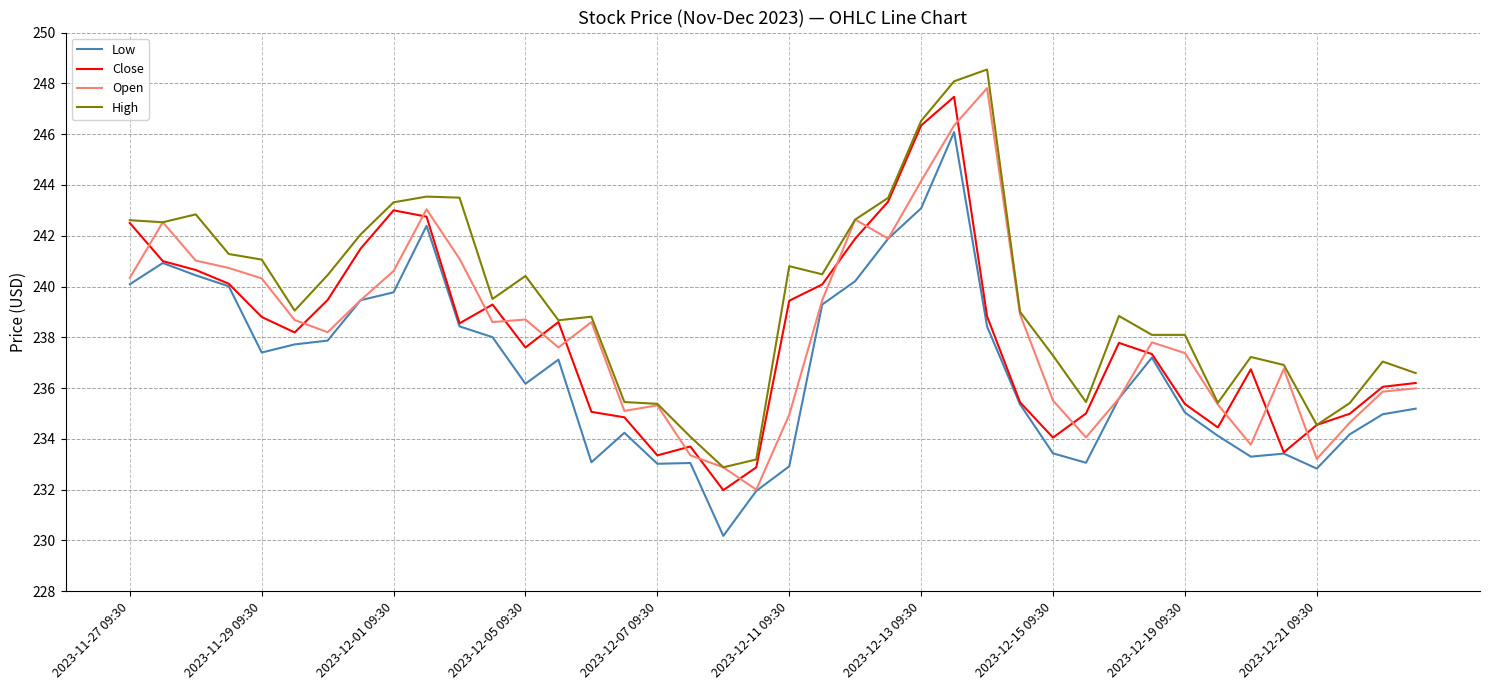

True or false: Low and High intersect in this chart.

False